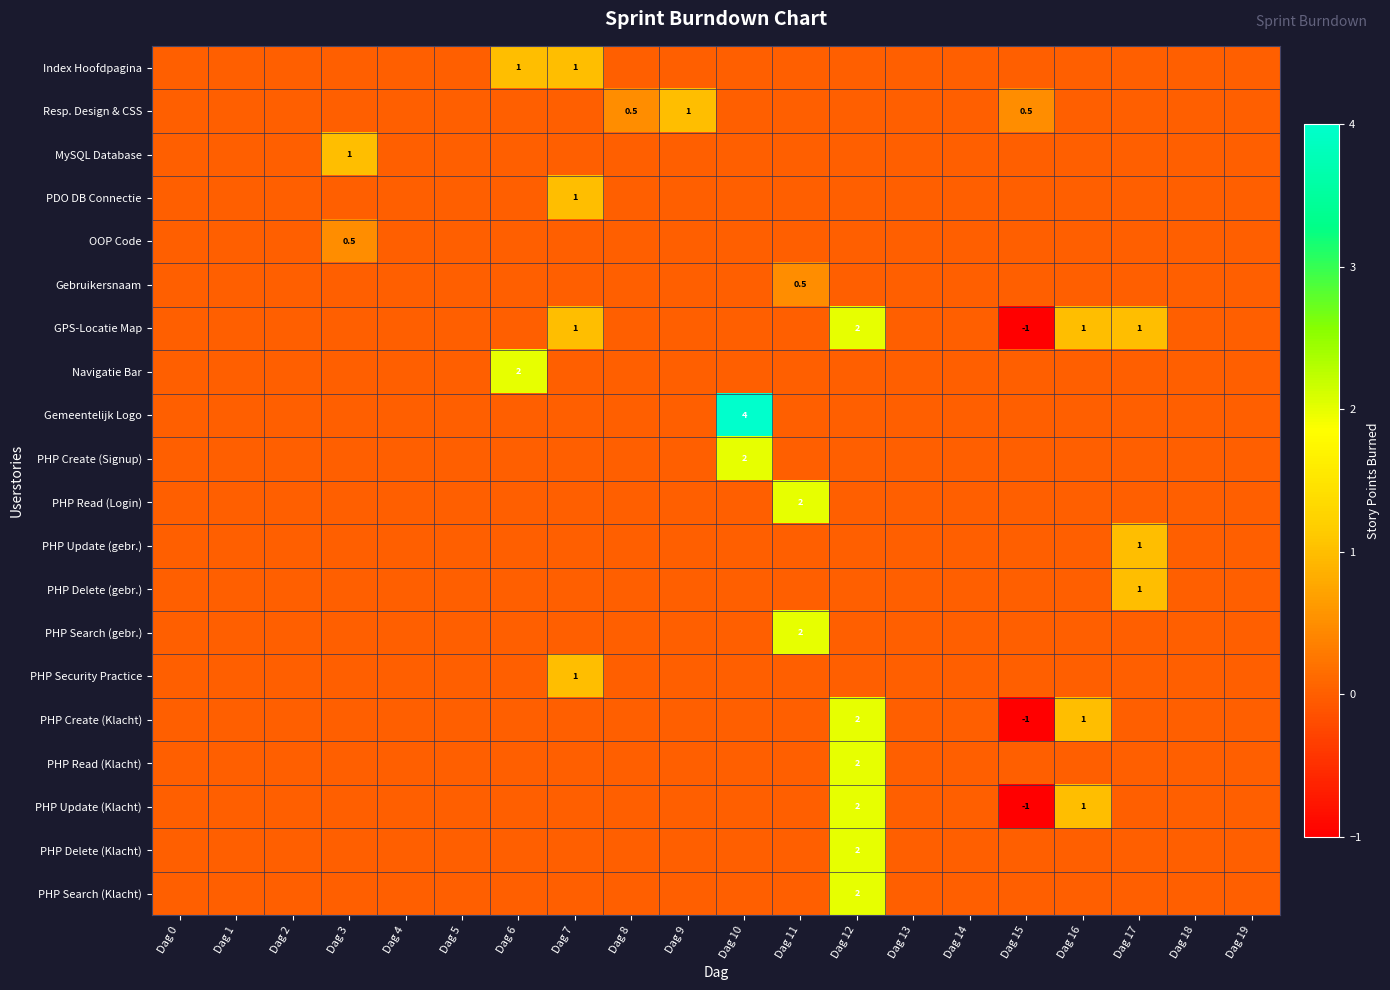

True or false: PHP Delete (gebr.) has a value of 1.0 at Dag 17.

True